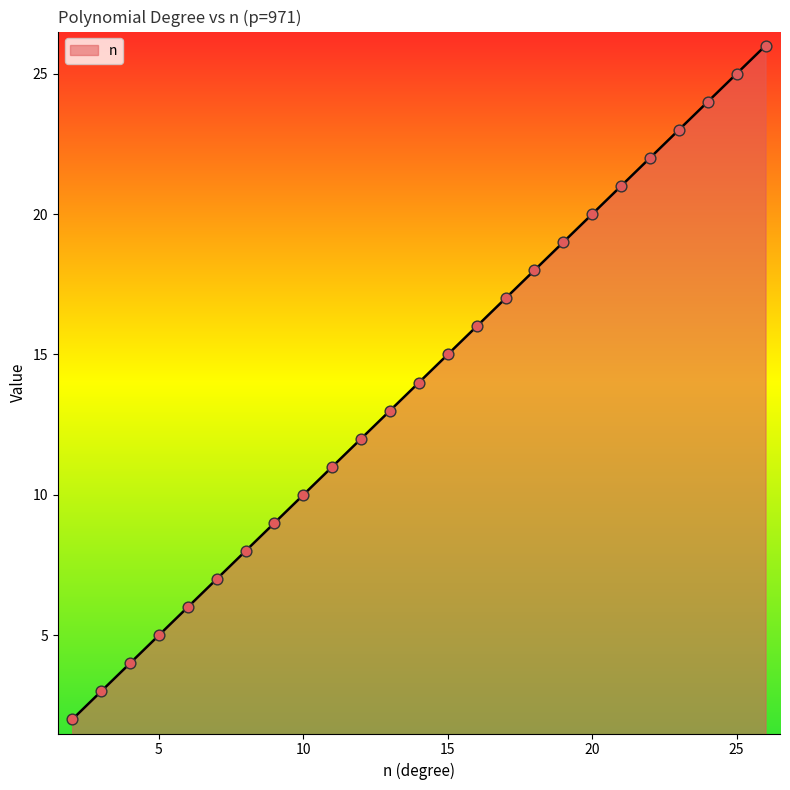

What is the greatest value displayed?

26